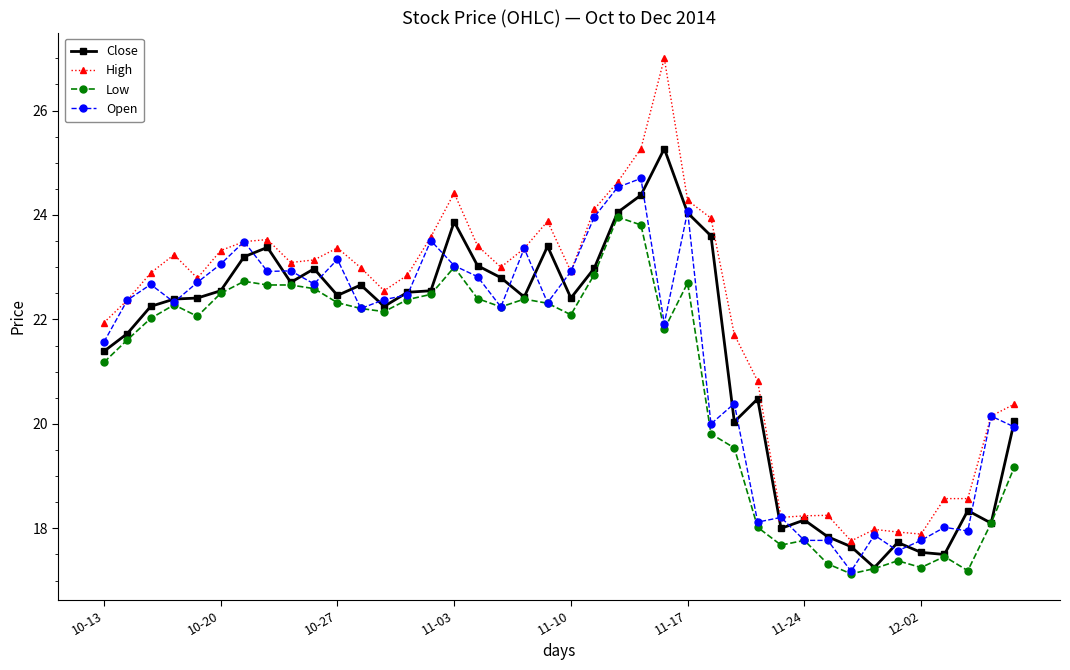

Which series has the widest spread of values?

High